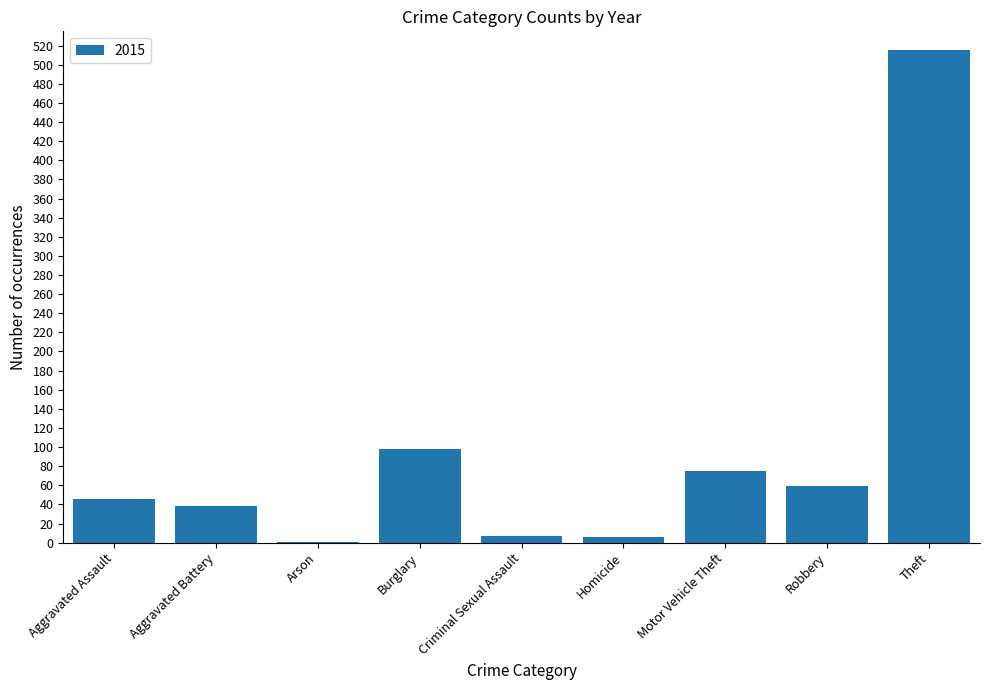

What is the sum of all values?

845